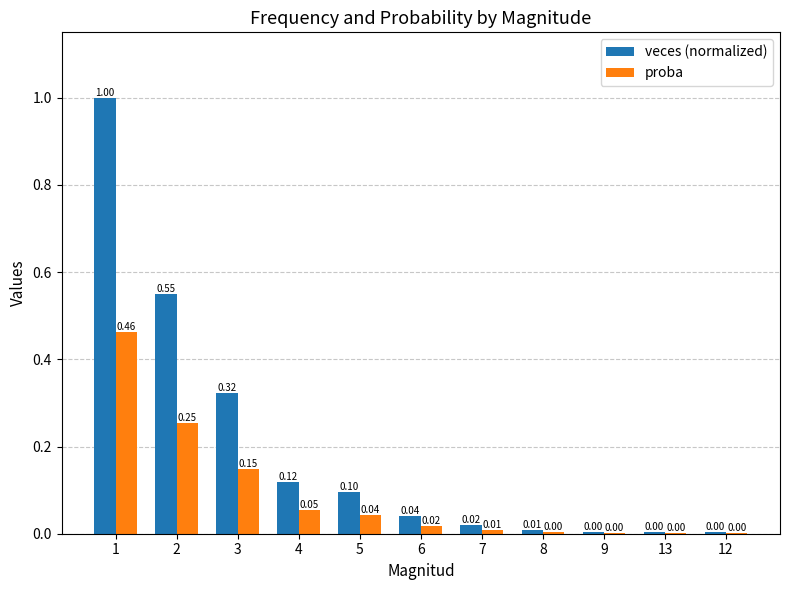

Is the value of proba at 8 greater than the value of veces (normalized) at 7?

No